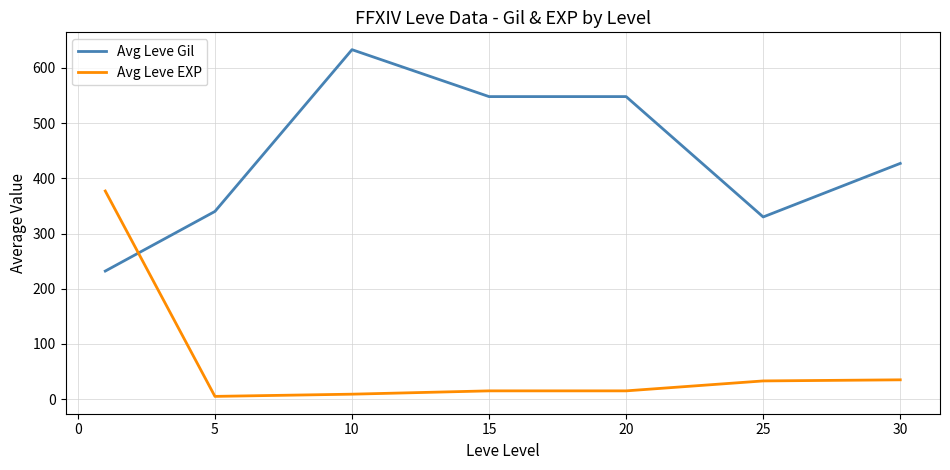

Rank the series by their average value, from lowest to highest.

Avg Leve EXP, Avg Leve Gil